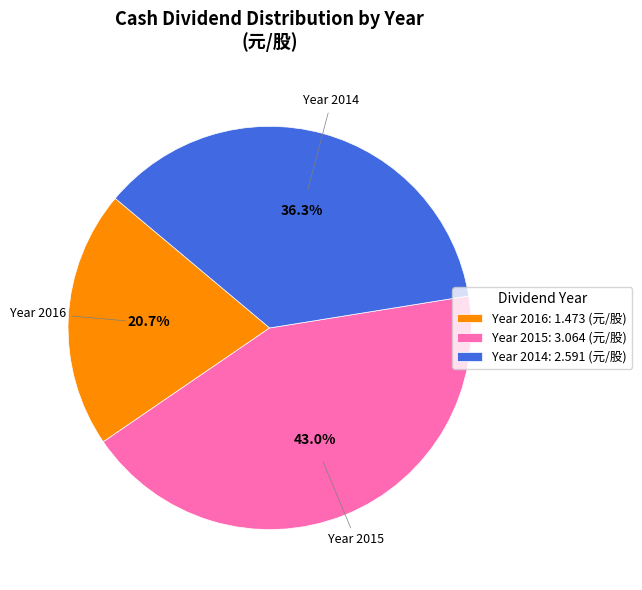

Approximately how many times larger is the value at Year 2016: 1.473 (元/股) compared to Year 2014: 2.591 (元/股)?

0.6